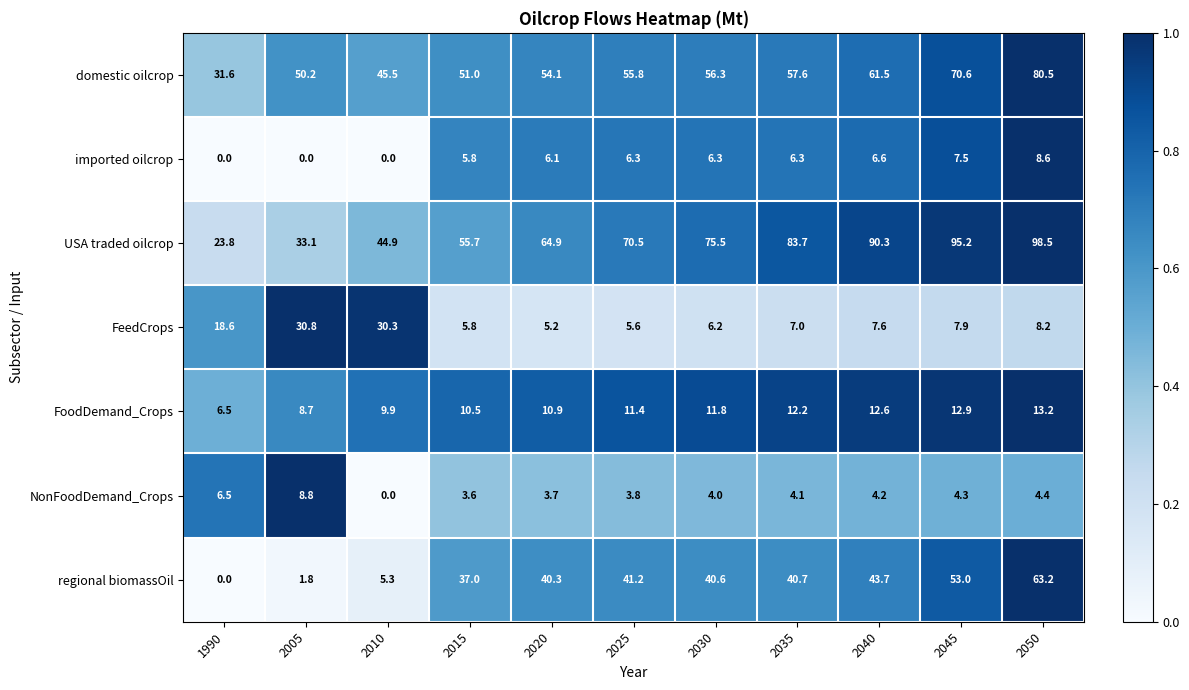

Which series has the largest total across all categories?

USA traded oilcrop